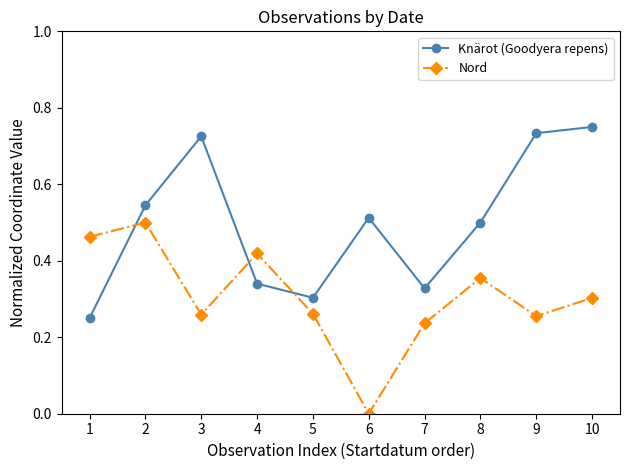

Is the value of Knärot (Goodyera repens) at 2 greater than the value of Nord at 9?

Yes